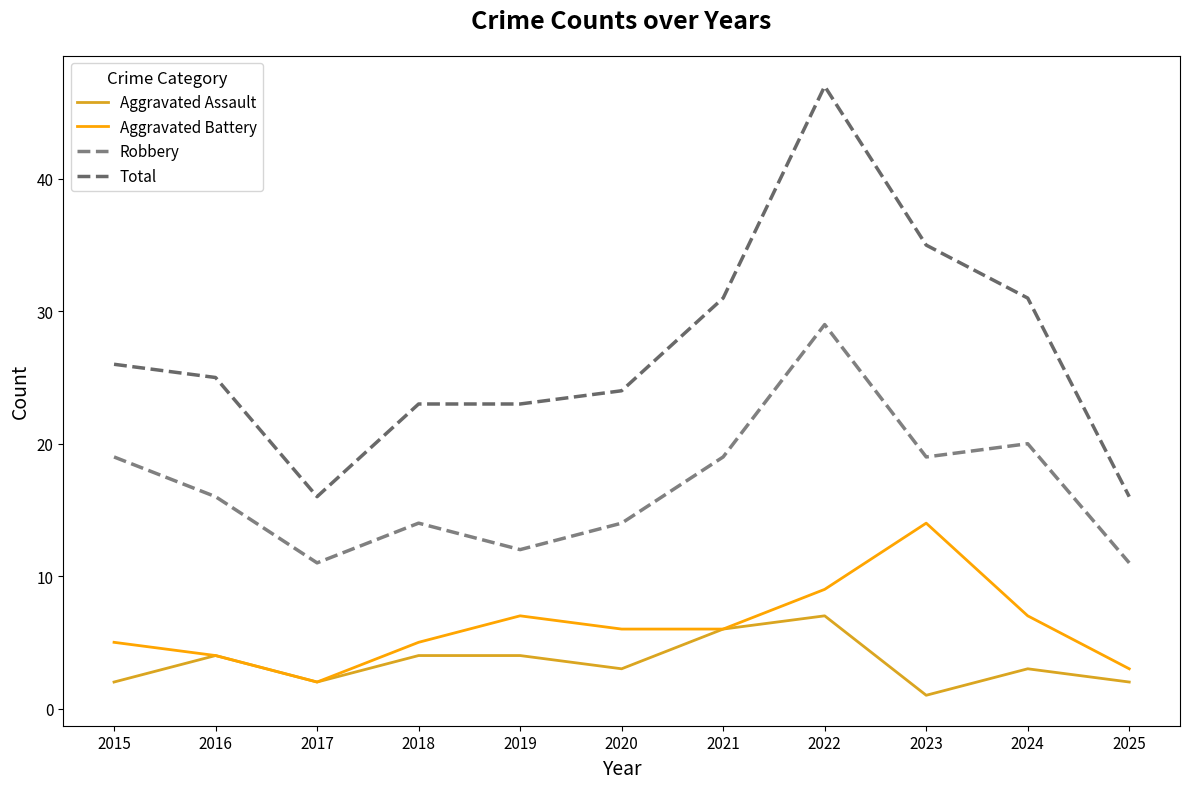

True or false: Total has more than 2 interior local peaks.

False